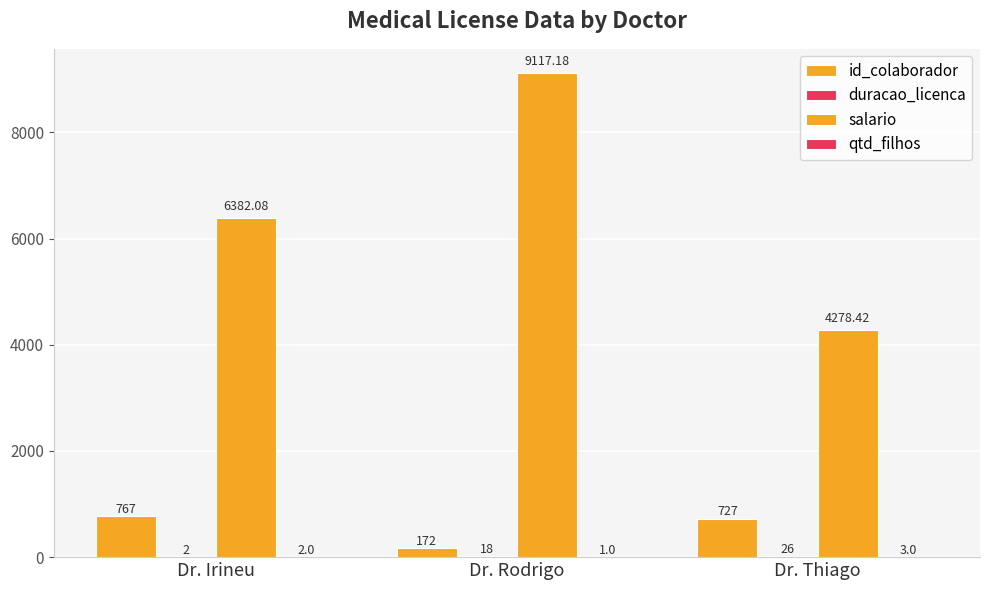

At which label is qtd_filhos closest to 2?

Dr. Irineu